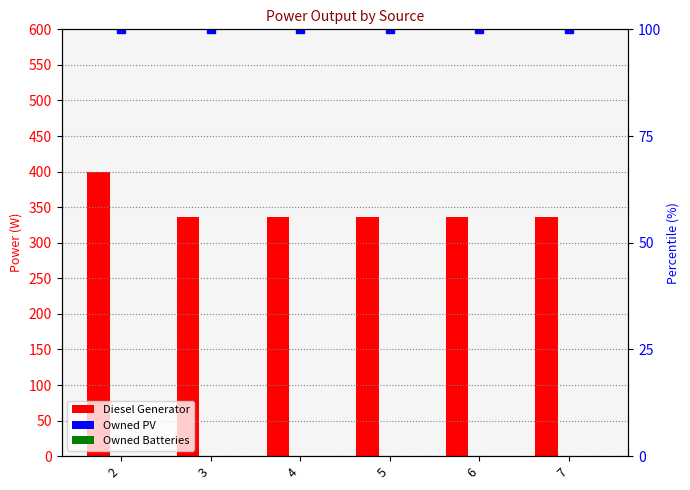

Reading left to right, extract all data points from this chart.

Diesel Generator: 2=400	3=336	4=336	5=336	6=336	7=336
Owned PV: 2=0	3=0	4=0	5=0	6=0	7=0
Owned Batteries: 2=0	3=0	4=0	5=0	6=0	7=0